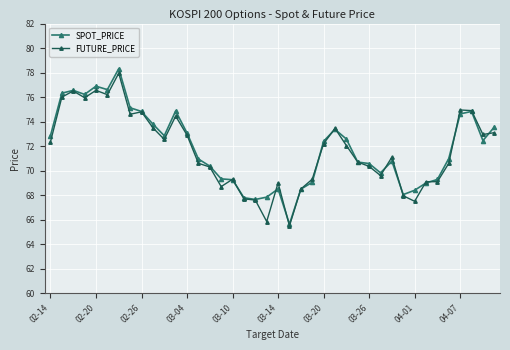

What is the minimum value shown in the chart?

65.5